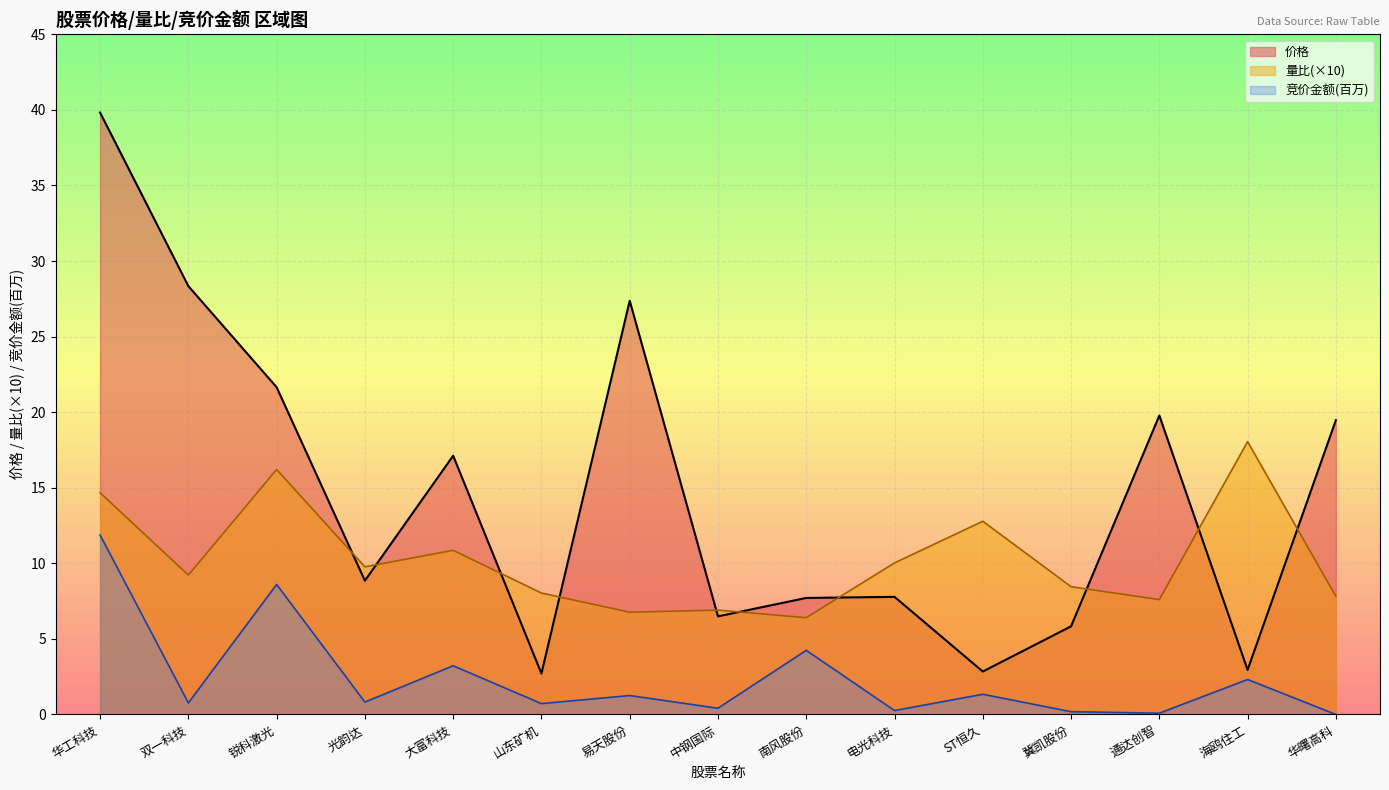

List the labels in order of 竞价金额 value, largest first.

华工科技, 锐科激光, 南风股份, 大富科技, 海鸥住工, ST恒久, 易天股份, 光韵达, 双一科技, 山东矿机, 中钢国际, 电光科技, 冀凯股份, 通达创智, 华曙高科